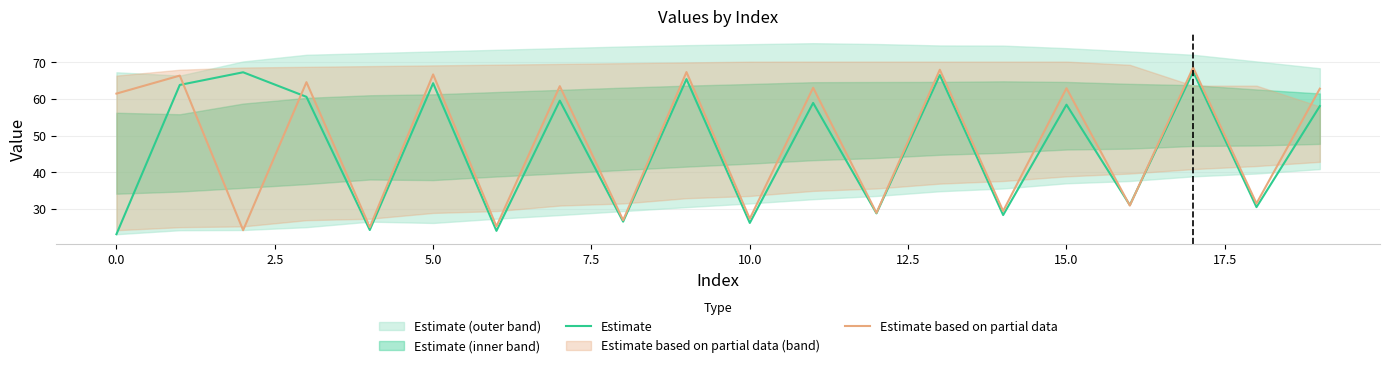

What is the minimum value shown in the chart?

23.0